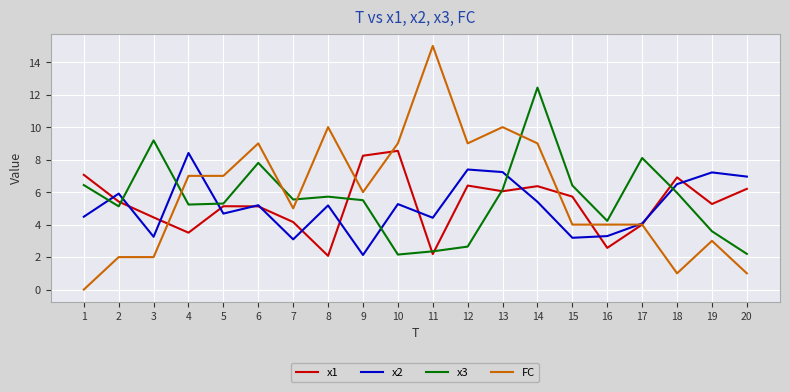

True or false: x1 has a value of 7.9 at 3.

False